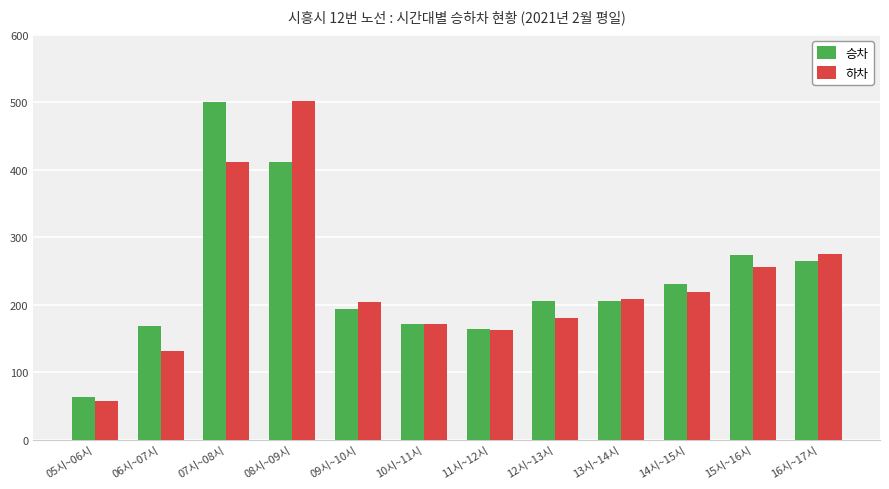

Is it true that 승차 equals 102 at 15시~16시?

False